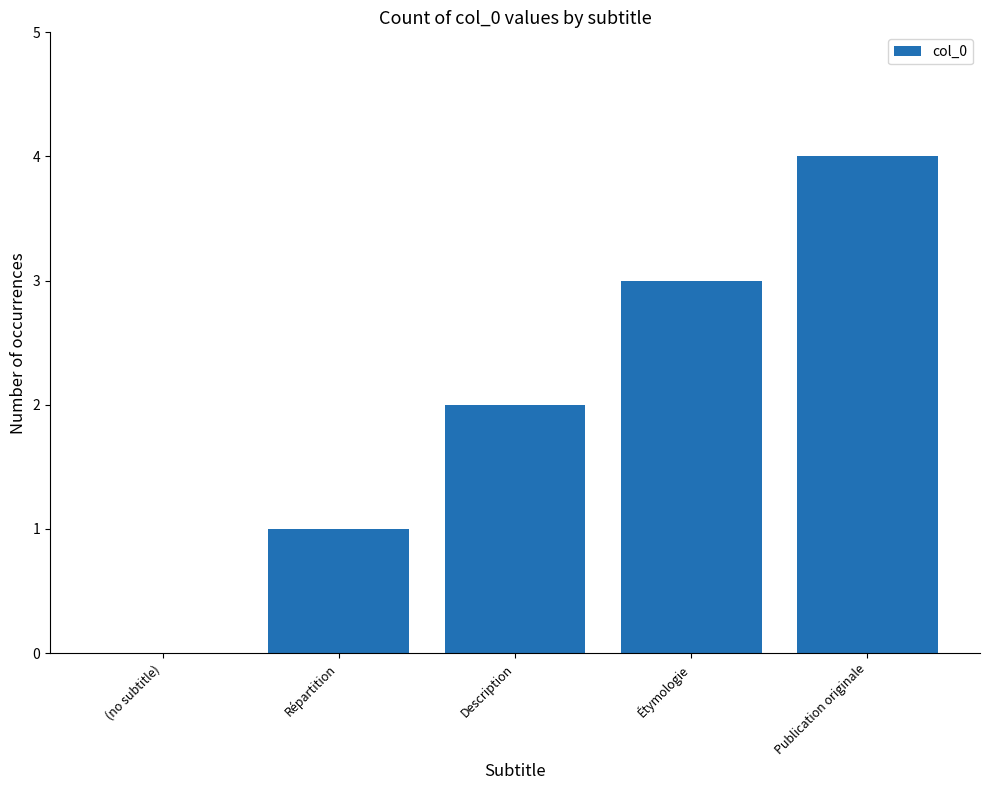

Are the bars grouped side by side (vs. stacked)?

No